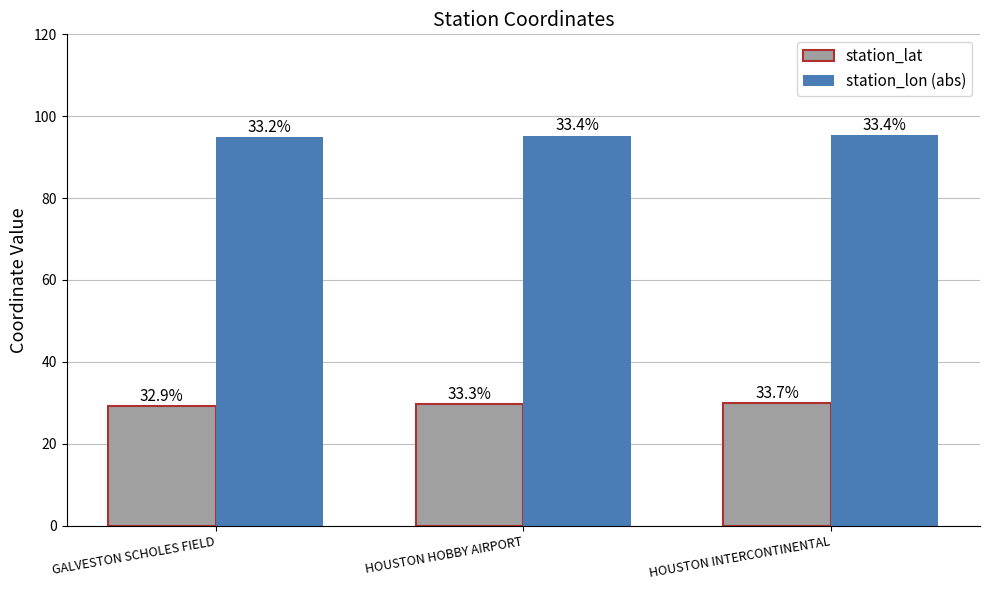

What is the difference between the maximum and minimum values in the station_lon (abs) series?

0.5